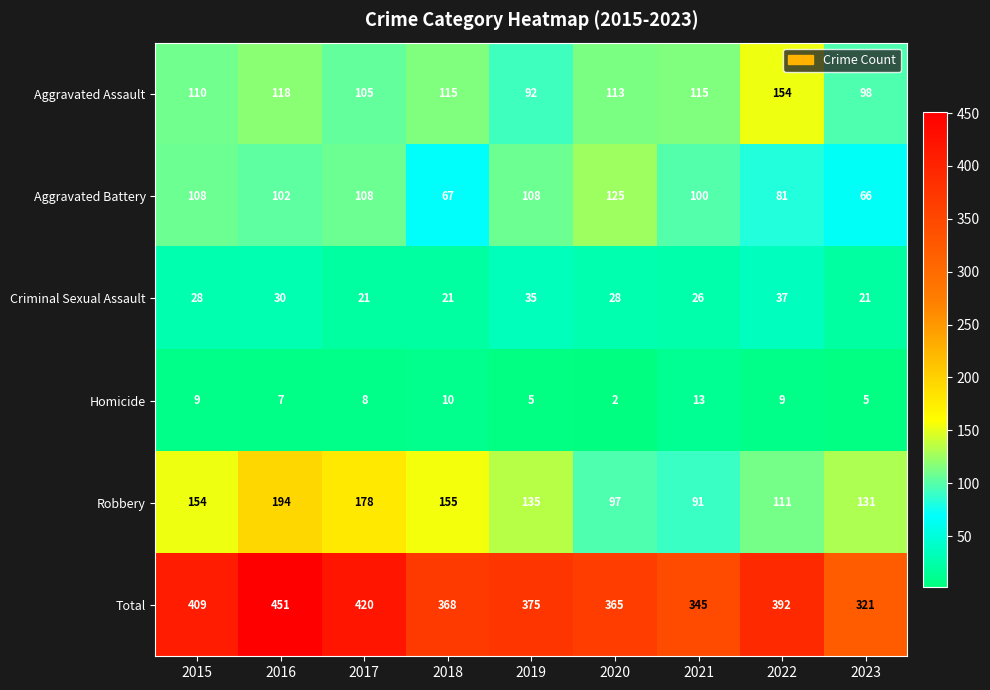

At which label does Homicide first exceed 8?

2015